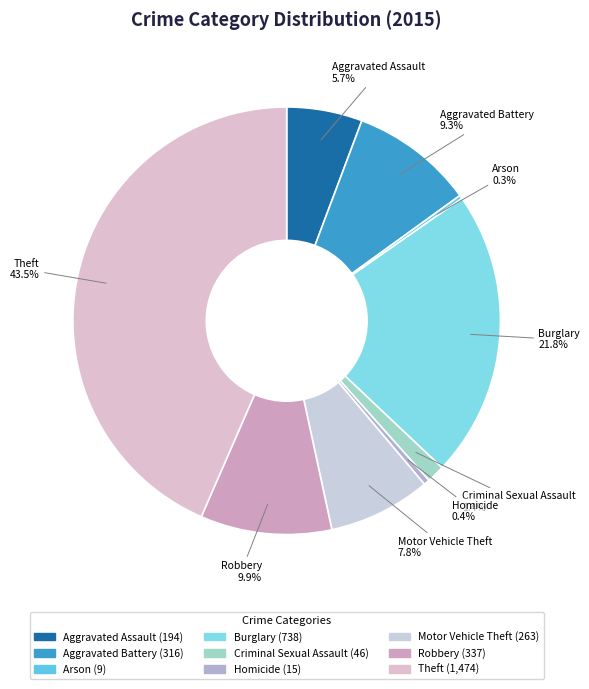

What is the largest slice in the pie chart?

Theft